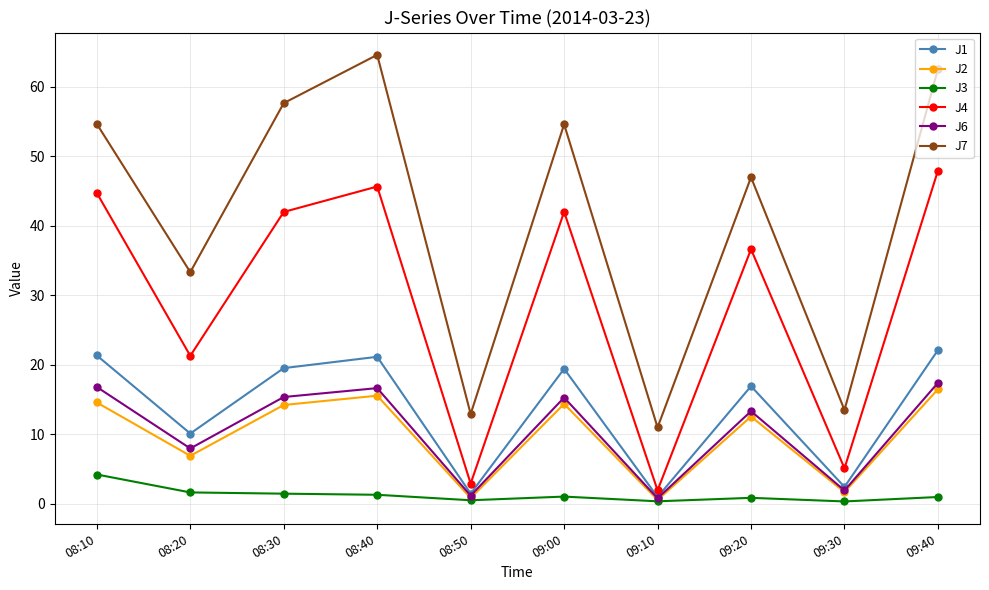

What is the label of the 3rd point from the left?

08:30